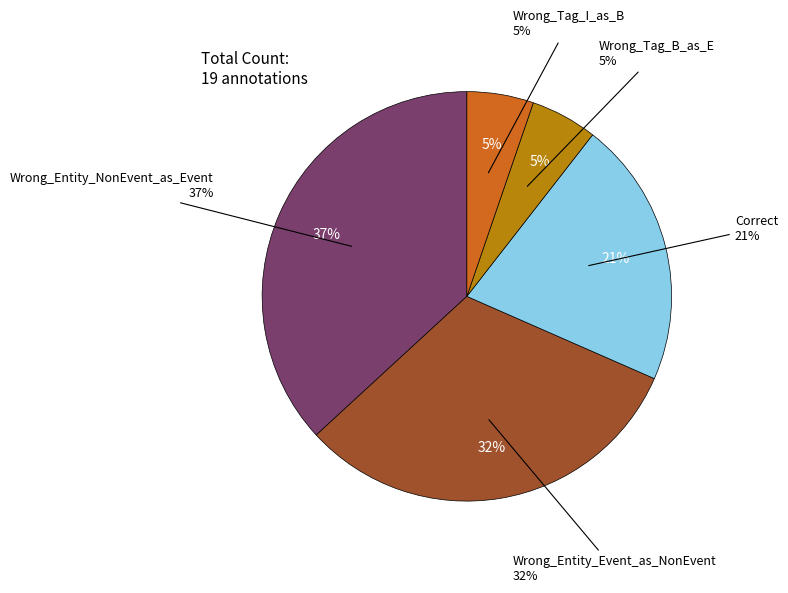

To the nearest percent, what is the difference between the Wrong_Tag_I_as_B and Wrong_Entity_Event_as_NonEvent slice percentages?

26%